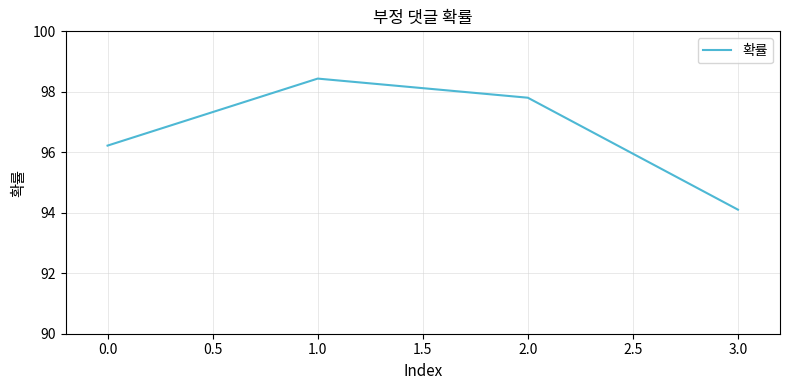

What position from the left is 0.0?

1